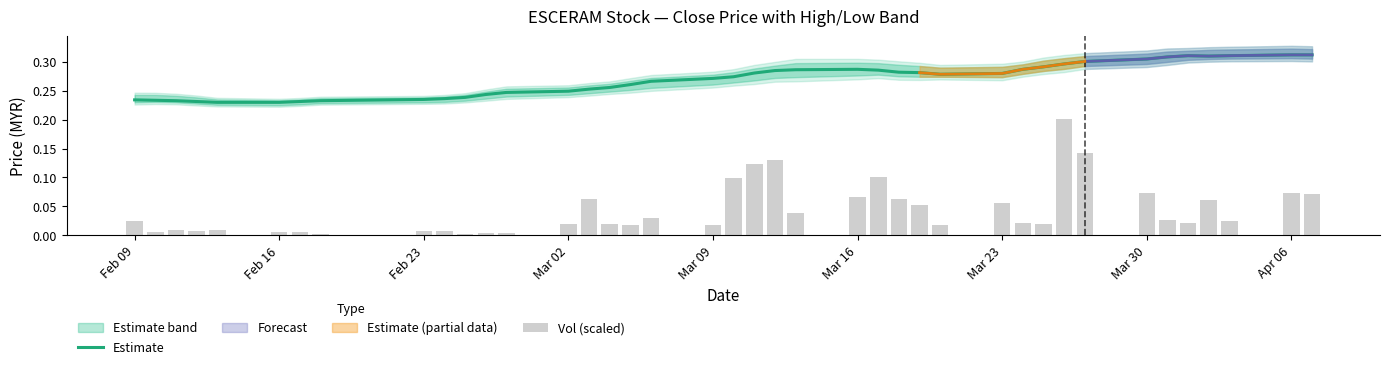

What is the difference between the maximum and minimum values in the Vol (scaled) series?

0.2